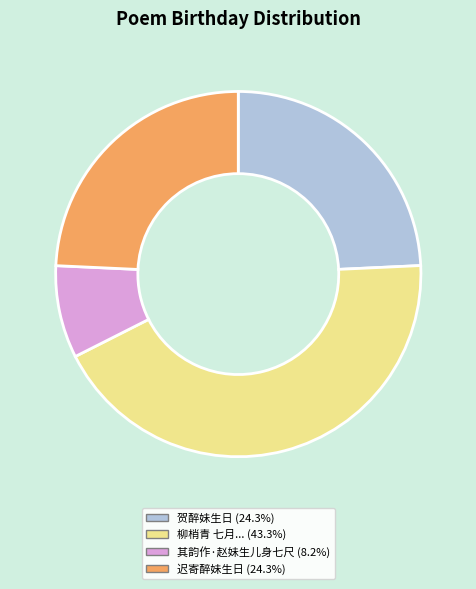

Is there any slice that represents more than half of the pie?

No